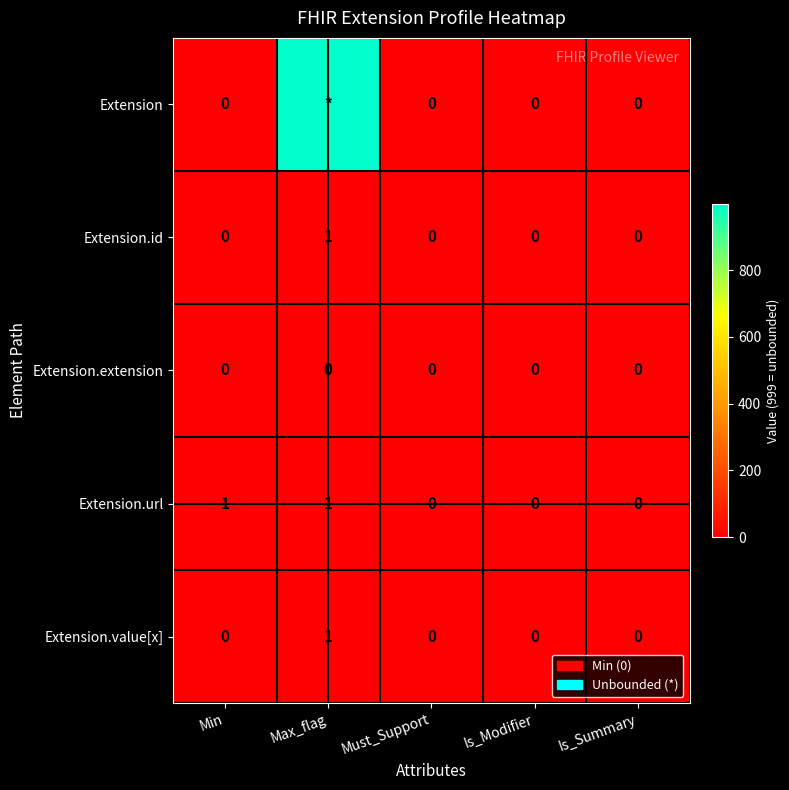

The value of Extension.id at Is_Summary is 0. True or false?

True